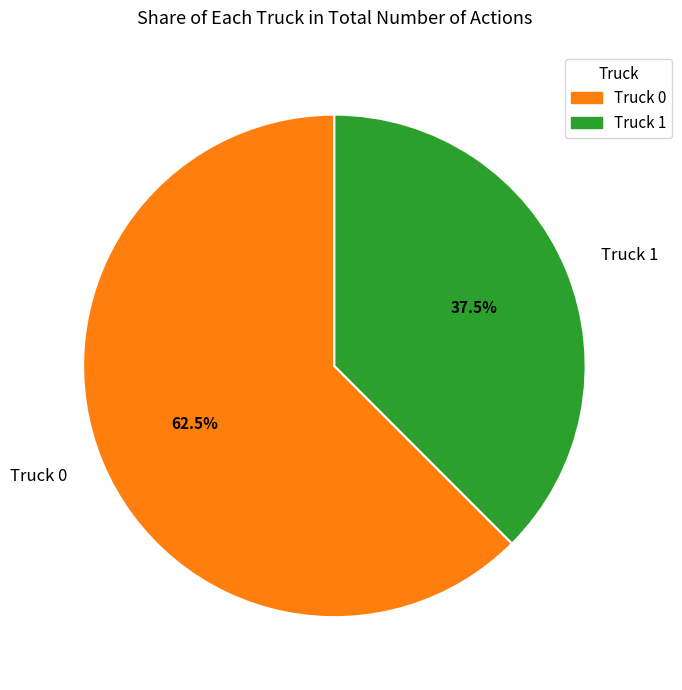

Approximately how many times larger is the value at Truck 1 compared to Truck 0?

0.6